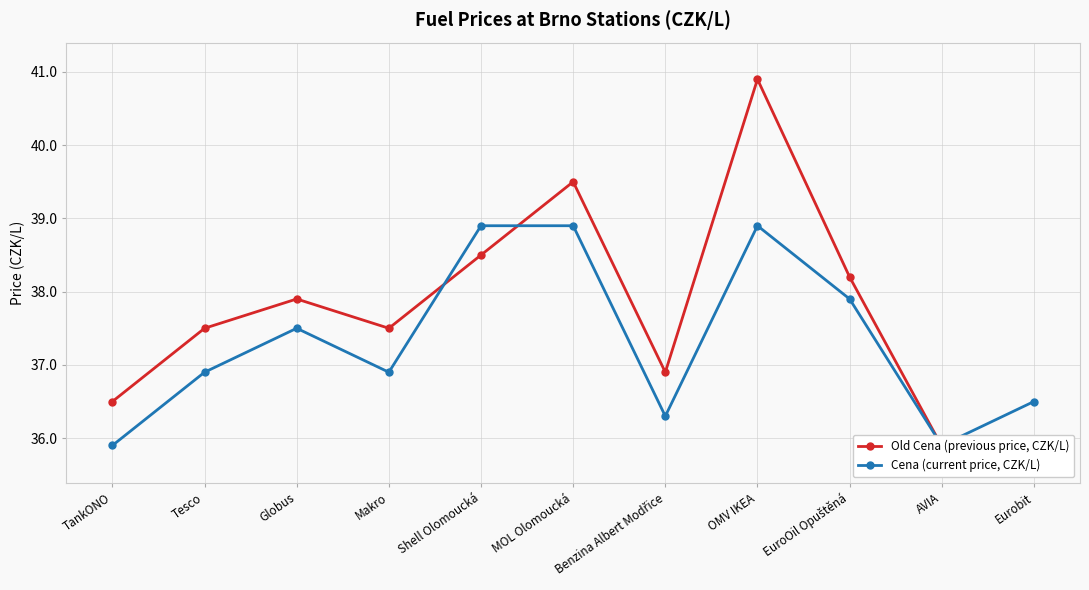

Reading left to right, list all the values displayed in this chart.

Old Cena (previous price, CZK/L): TankONO=36.5	Tesco=37.5	Globus=37.9	Makro=37.5	Shell Olomoucká=38.5	MOL Olomoucká=39.5	Benzina Albert Modřice=36.9	OMV IKEA=40.9	EuroOil Opuštěná=38.2	AVIA=35.9	Eurobit=35.9
Cena (current price, CZK/L): TankONO=35.9	Tesco=36.9	Globus=37.5	Makro=36.9	Shell Olomoucká=38.9	MOL Olomoucká=38.9	Benzina Albert Modřice=36.3	OMV IKEA=38.9	EuroOil Opuštěná=37.9	AVIA=35.9	Eurobit=36.5